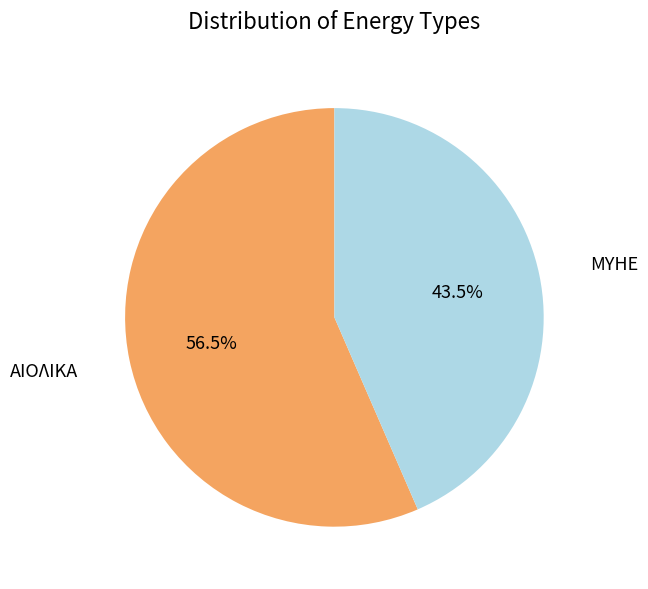

What is the smallest slice in the pie chart?

ΜΥΗΕ